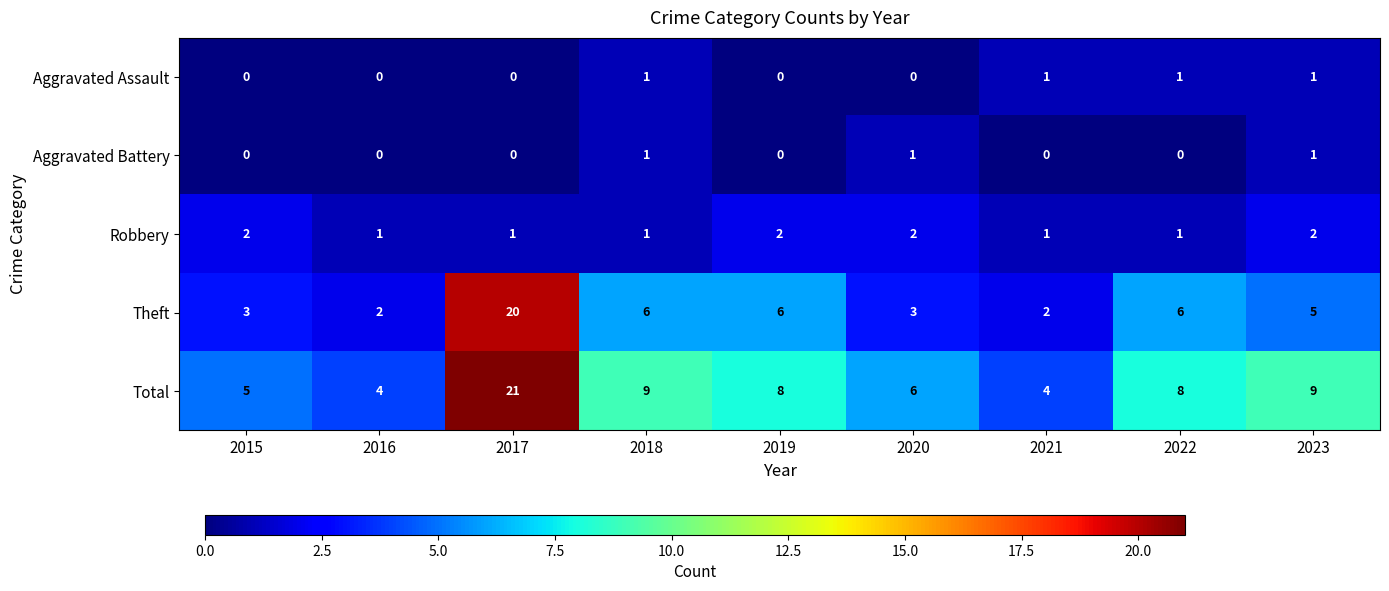

At which category is the sum across all series the highest?

2017